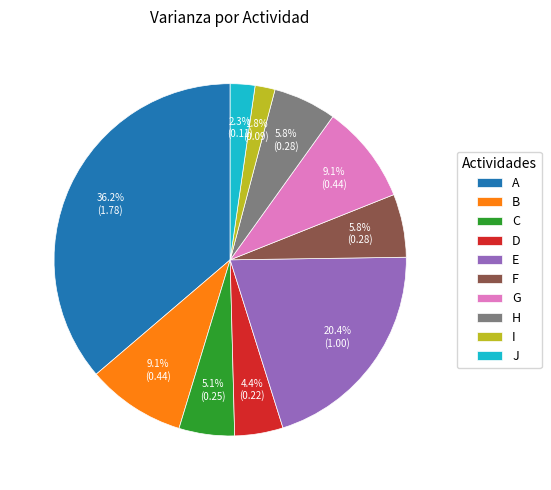

To the nearest percent, what percentage of the pie is B?

9%